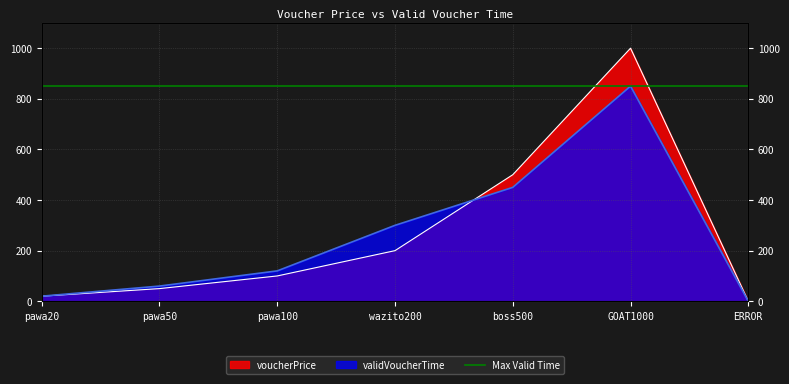

True or false: validVoucherTime has more than 0 points higher than both neighbors.

True